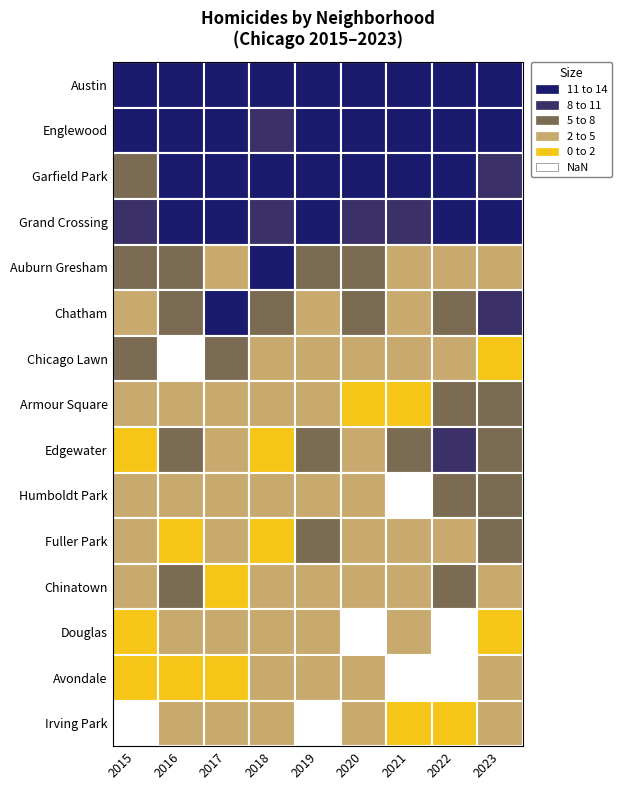

Is the value of Chatham at Austin greater than the value of Humboldt Park at Chatham?

No